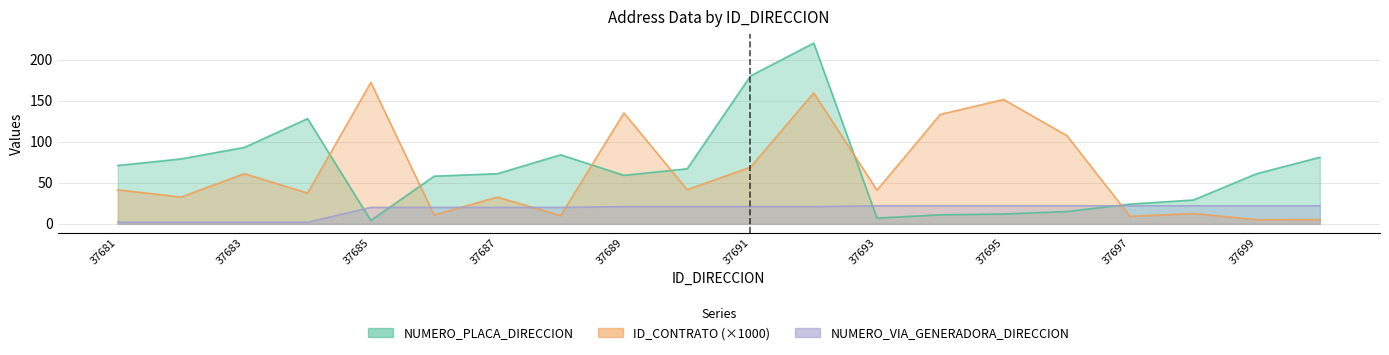

What are all the series names shown in the legend?

NUMERO_PLACA_DIRECCION, ID_CONTRATO, NUMERO_VIA_GENERADORA_DIRECCION